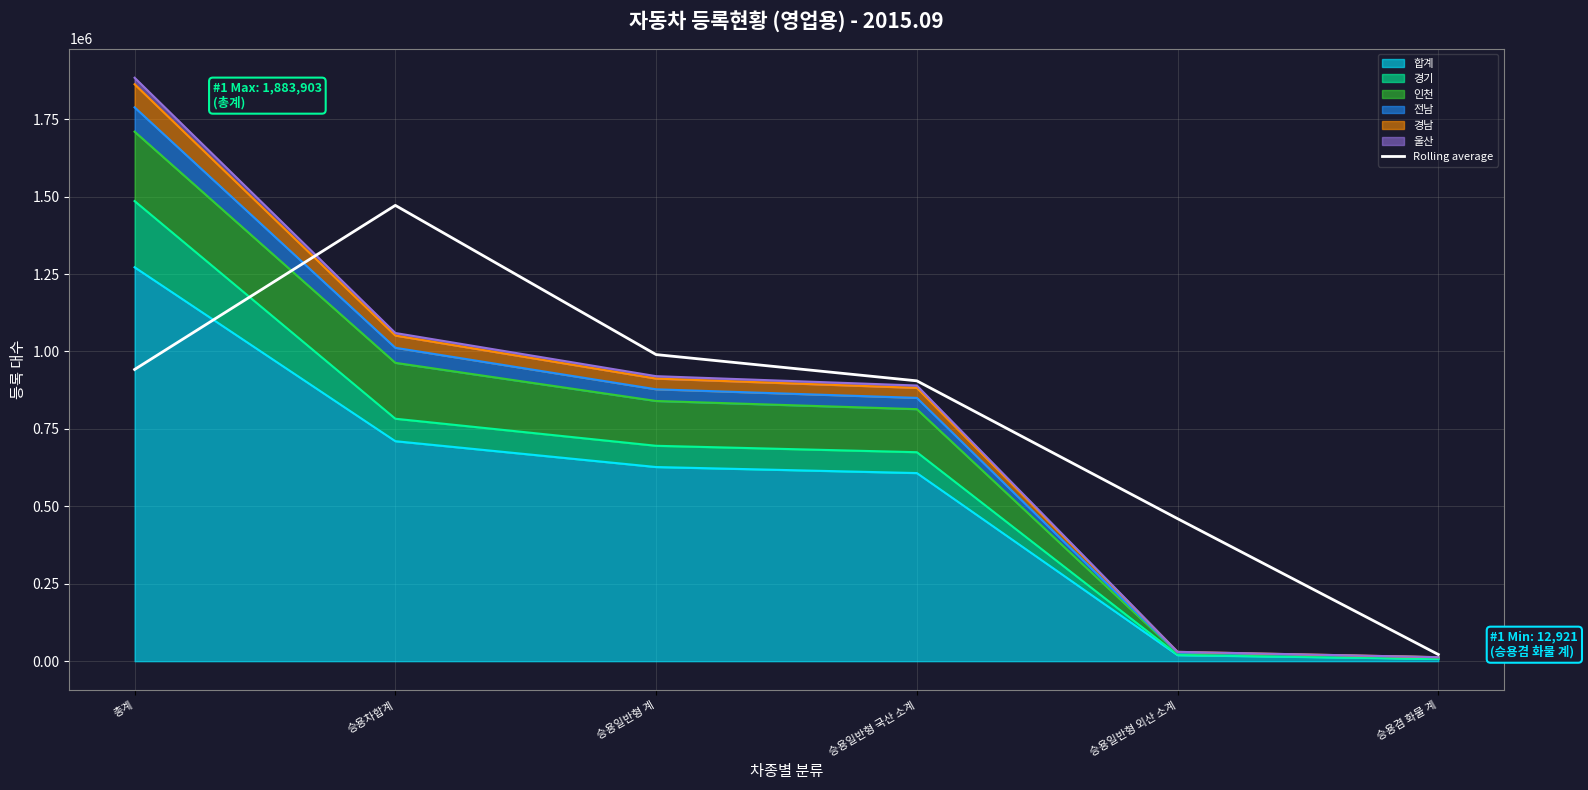

The chart shows a value of 34894.3 at 승용겸 화물 계. True or false?

False